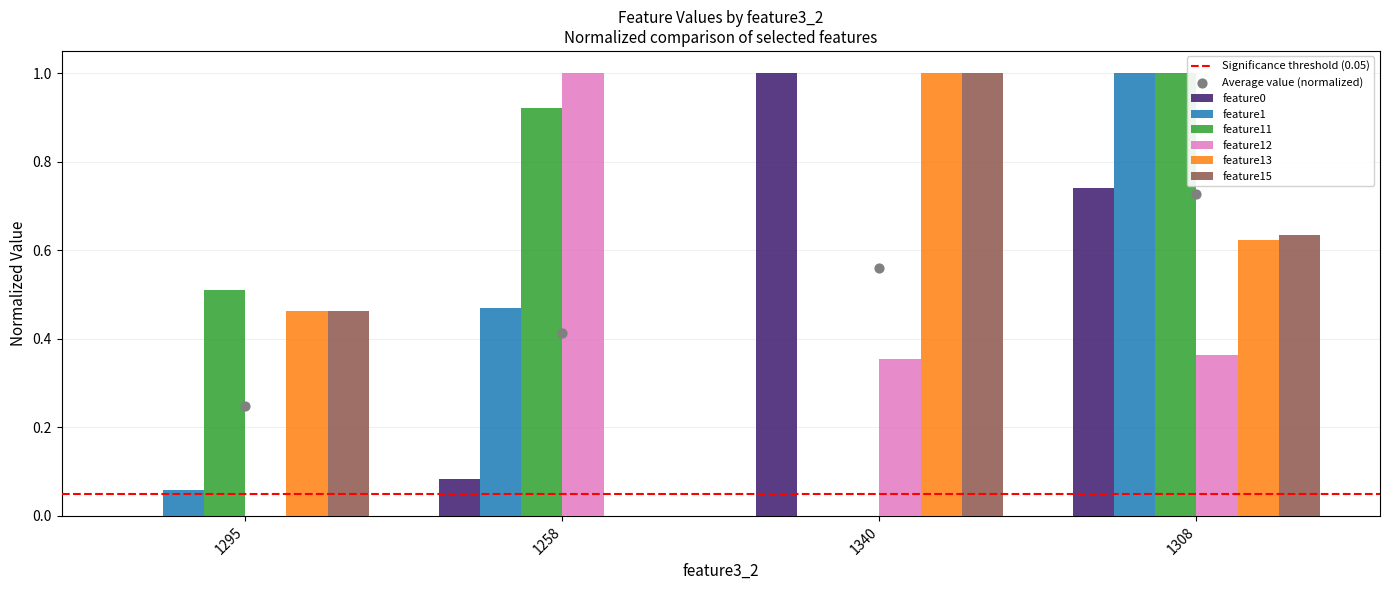

At how many categories does at least one series exceed 0?

4